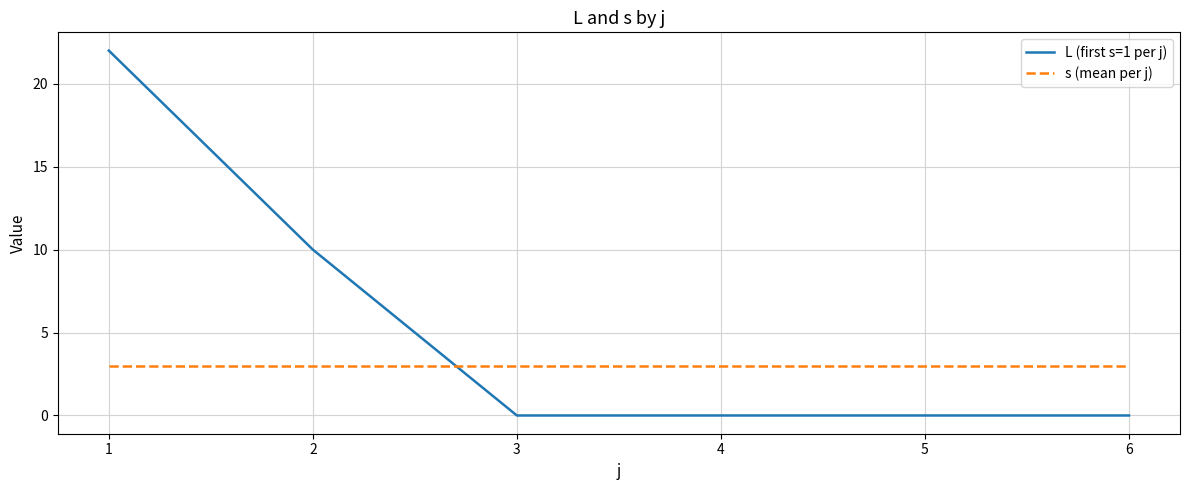

Is this an area chart (filled region under the line)?

No